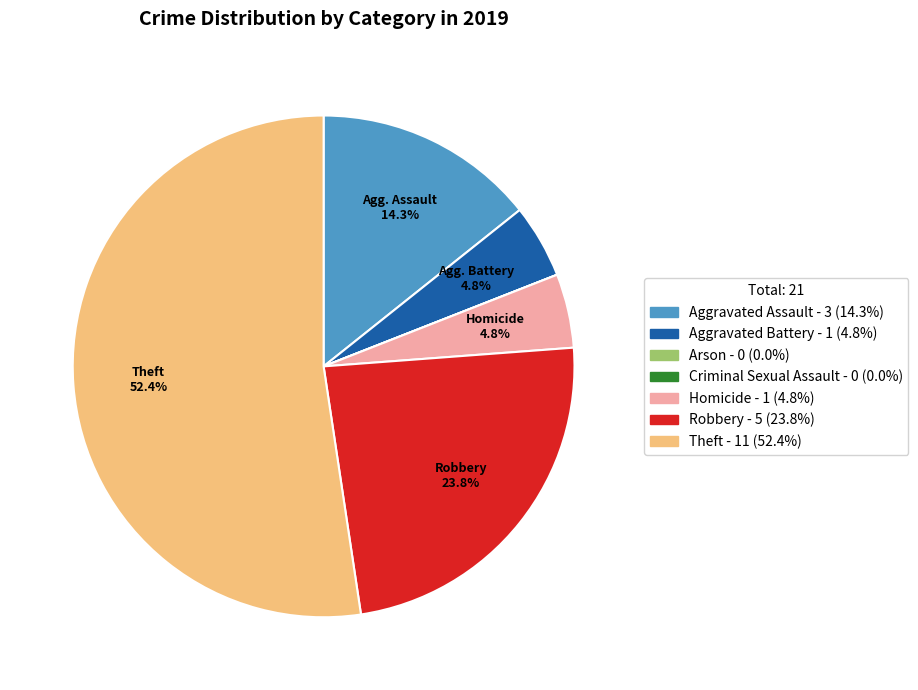

Which category has the biggest portion of the pie?

Theft